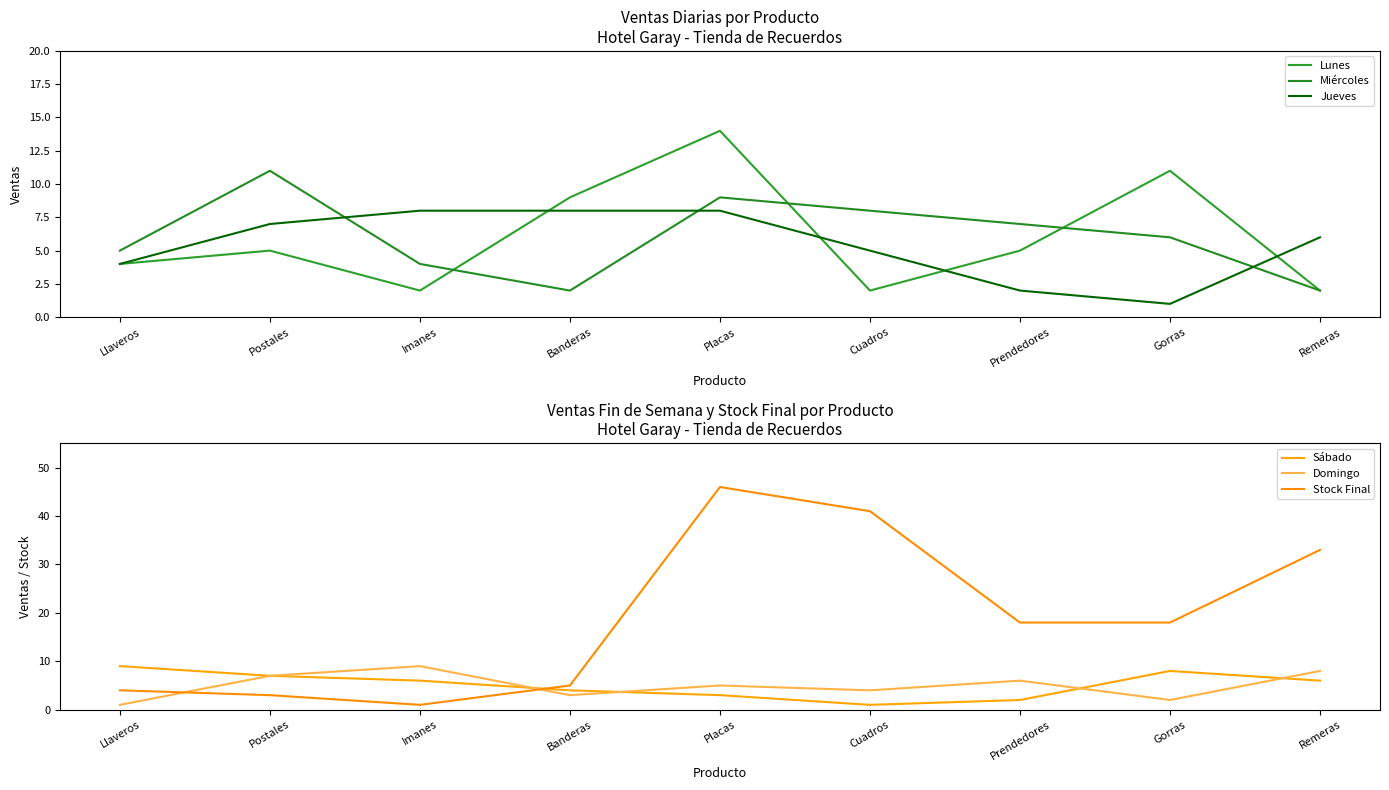

Where is the first local maximum for Domingo?

Imanes